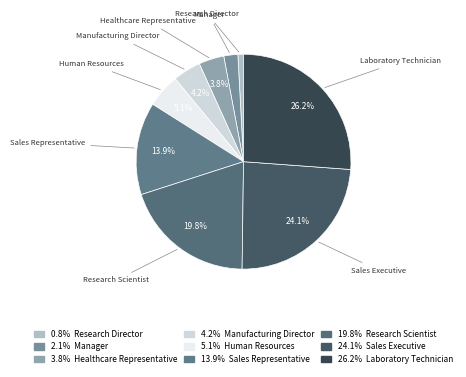

Is there any slice that represents more than half of the pie?

No